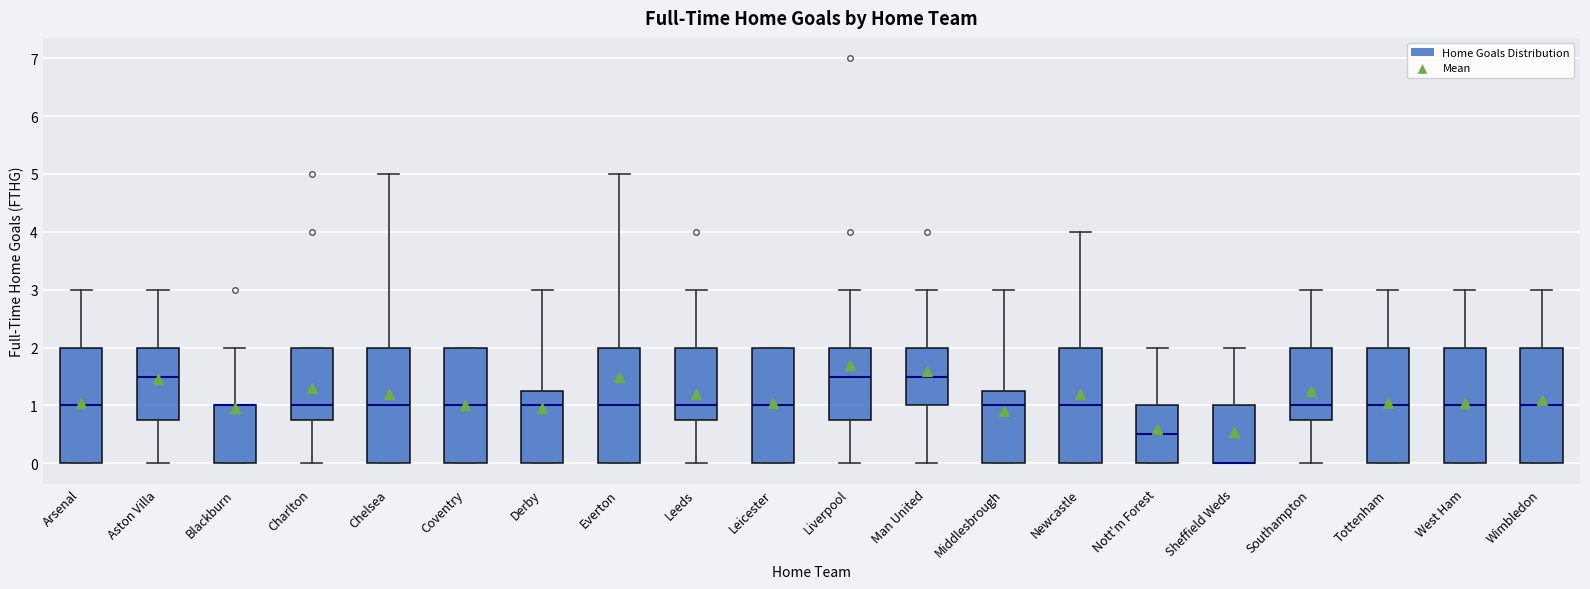

Reading left to right, transcribe this box plot: for each box, give where its median line is, the range the box spans, and where its two whiskers end, as read against the y-axis. The values are not printed on the chart, so give them approximately, as read against the axis.

Arsenal: median 1.0, box 0.0 to 2.0, whiskers 0.0 to 3.0
Aston Villa: median 1.5, box 0.8 to 2.0, whiskers 0.0 to 3.0
Blackburn: median 1.0 (drawn on the box's upper edge), box 0.0 to 1.0, whiskers 0.0 to 2.0
Charlton: median 1.0, box 0.8 to 2.0, whiskers 0.0 to 2.0
Chelsea: median 1.0, box 0.0 to 2.0, whiskers 0.0 to 5.0
Coventry: median 1.0, box 0.0 to 2.0, whiskers 0.0 to 2.0
Derby: median 1.0, box 0.0 to 1.3, whiskers 0.0 to 3.0
Everton: median 1.0, box 0.0 to 2.0, whiskers 0.0 to 5.0
Leeds: median 1.0, box 0.8 to 2.0, whiskers 0.0 to 3.0
Leicester: median 1.0, box 0.0 to 2.0, whiskers 0.0 to 2.0
Liverpool: median 1.5, box 0.8 to 2.0, whiskers 0.0 to 3.0
Man United: median 1.5, box 1.0 to 2.0, whiskers 0.0 to 3.0
Middlesbrough: median 1.0, box 0.0 to 1.3, whiskers 0.0 to 3.0
Newcastle: median 1.0, box 0.0 to 2.0, whiskers 0.0 to 4.0
Nott'm Forest: median 0.5, box 0.0 to 1.0, whiskers 0.0 to 2.0
Sheffield Weds: median 0.0 (drawn on the box's lower edge), box 0.0 to 1.0, whiskers 0.0 to 2.0
Southampton: median 1.0, box 0.8 to 2.0, whiskers 0.0 to 3.0
Tottenham: median 1.0, box 0.0 to 2.0, whiskers 0.0 to 3.0
West Ham: median 1.0, box 0.0 to 2.0, whiskers 0.0 to 3.0
Wimbledon: median 1.0, box 0.0 to 2.0, whiskers 0.0 to 3.0